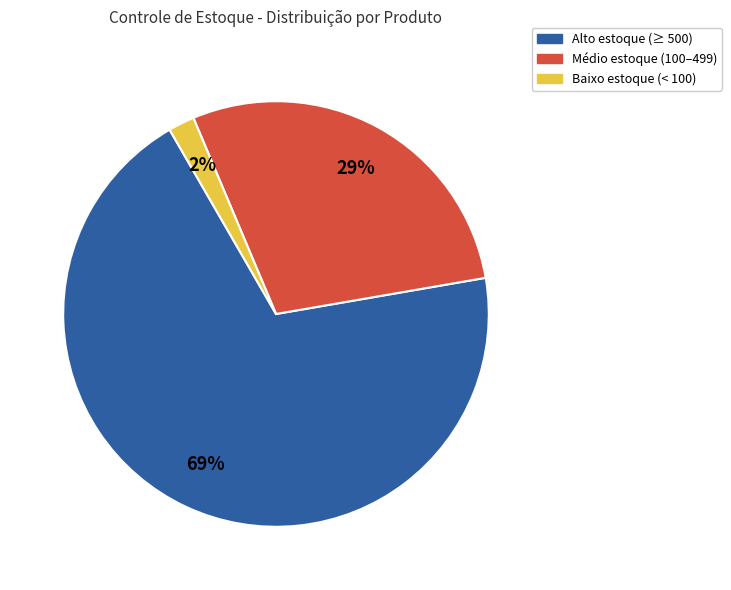

Is there a majority slice in this chart?

Yes